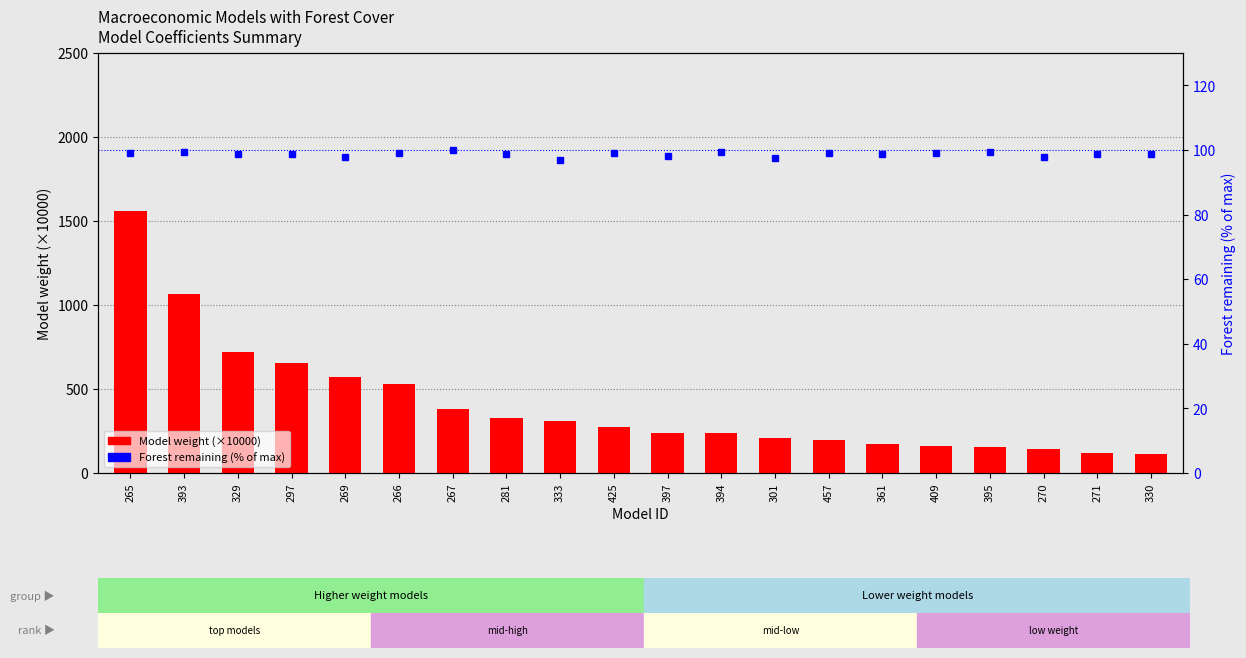

Which category has the lowest value in the Model weight (×10000) series?

330